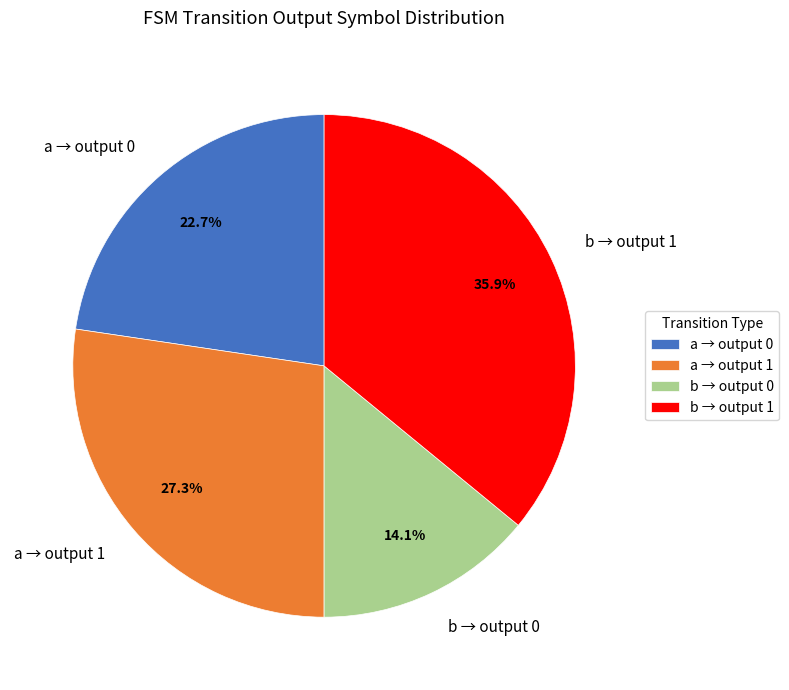

Which slice is the smallest?

b → output 0